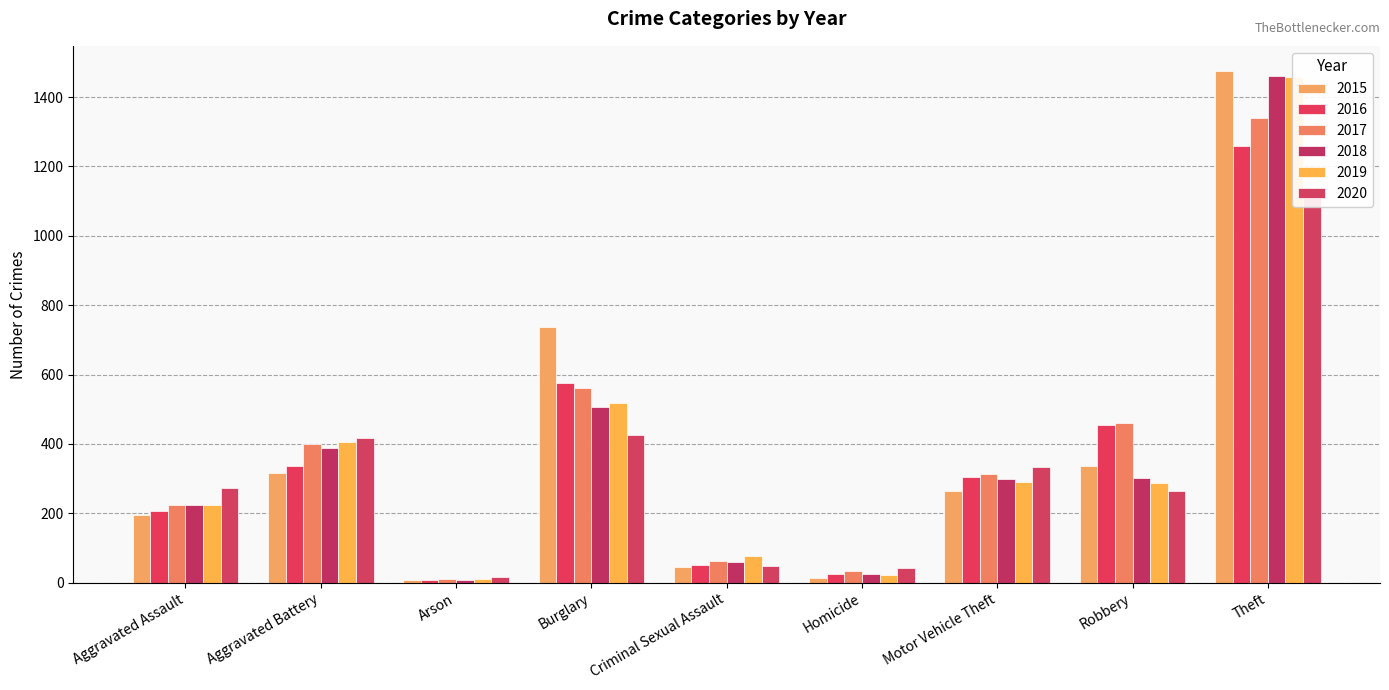

What is the approximate value of 2018 at Robbery?

301